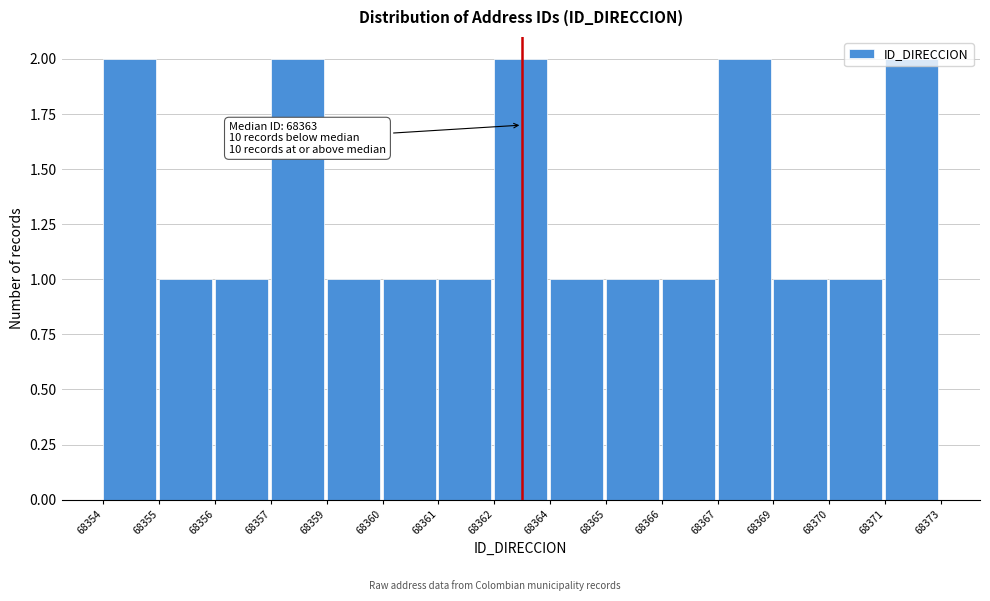

What is the value of the 5th bar from the left?

1